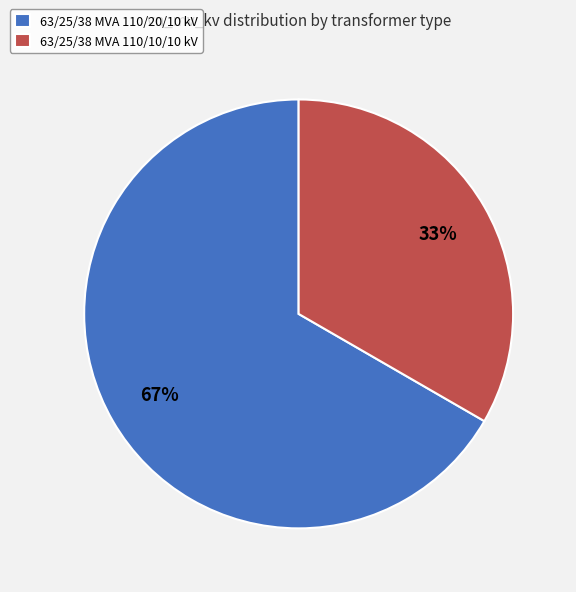

Which category has the biggest portion of the pie?

63/25/38 MVA 110/20/10 kV